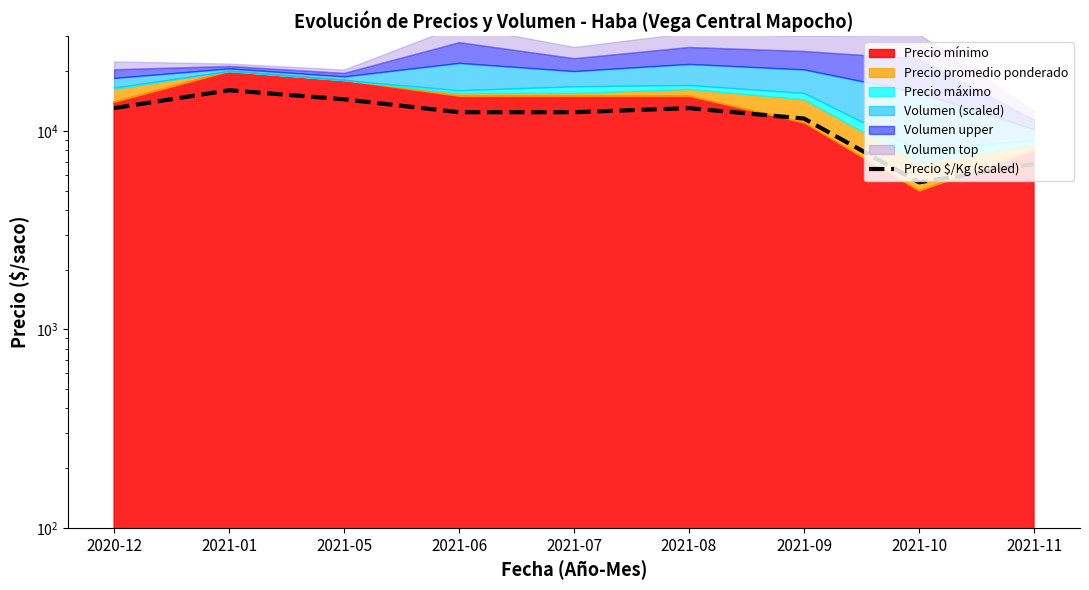

Where is the data nearest to the value 10750?

2021-09